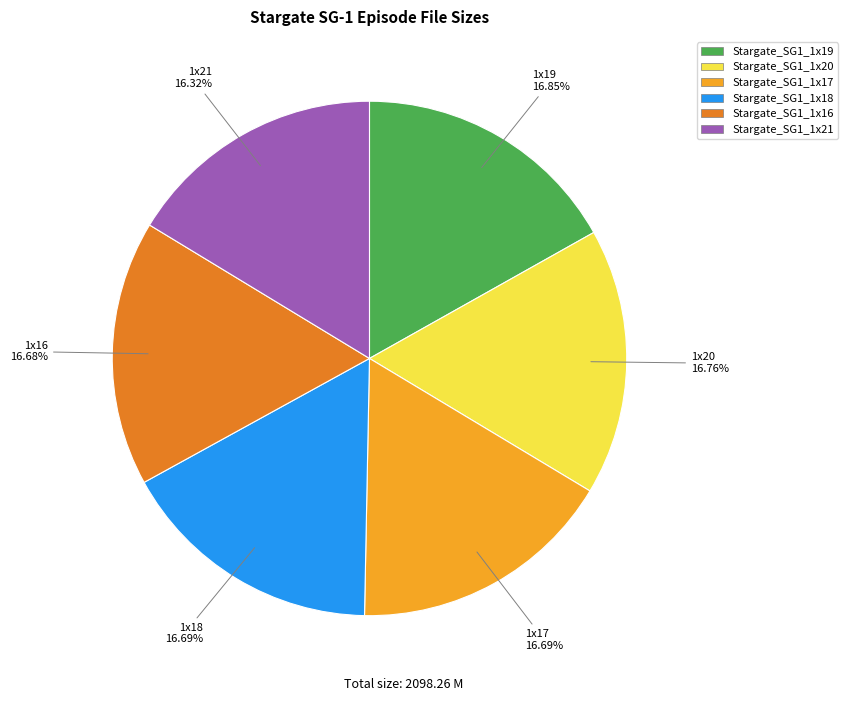

The Stargate_SG1_1x21 slice represents 16% of the pie. True or false?

True